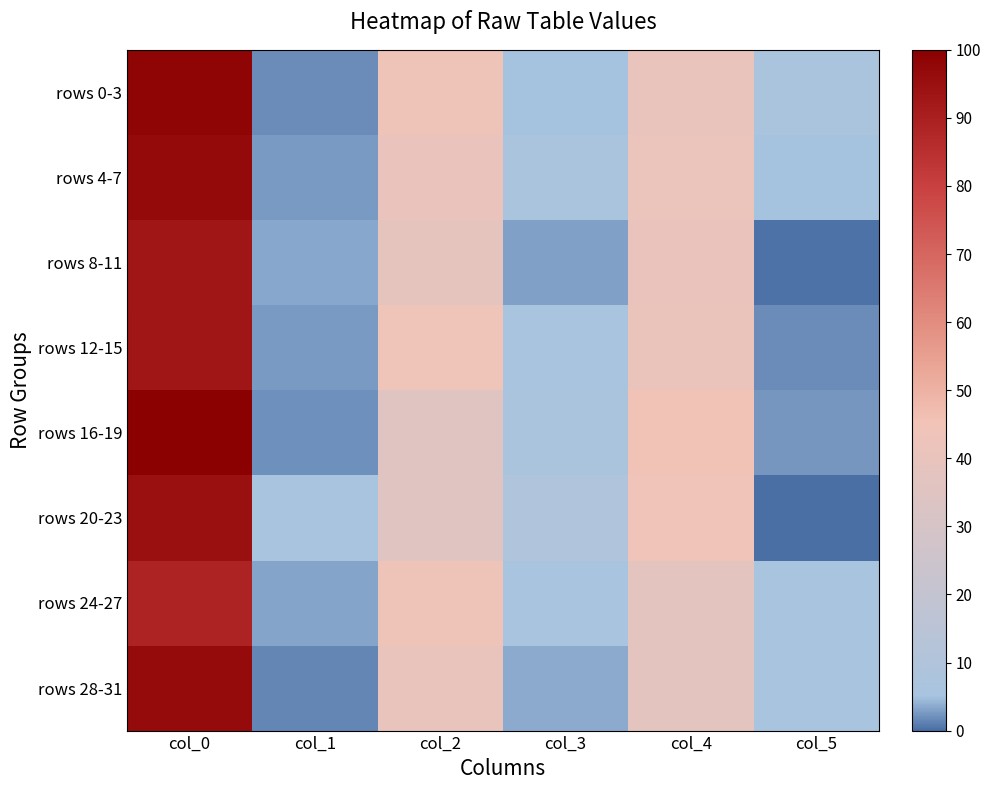

What is the maximum value shown in the chart?

100.0